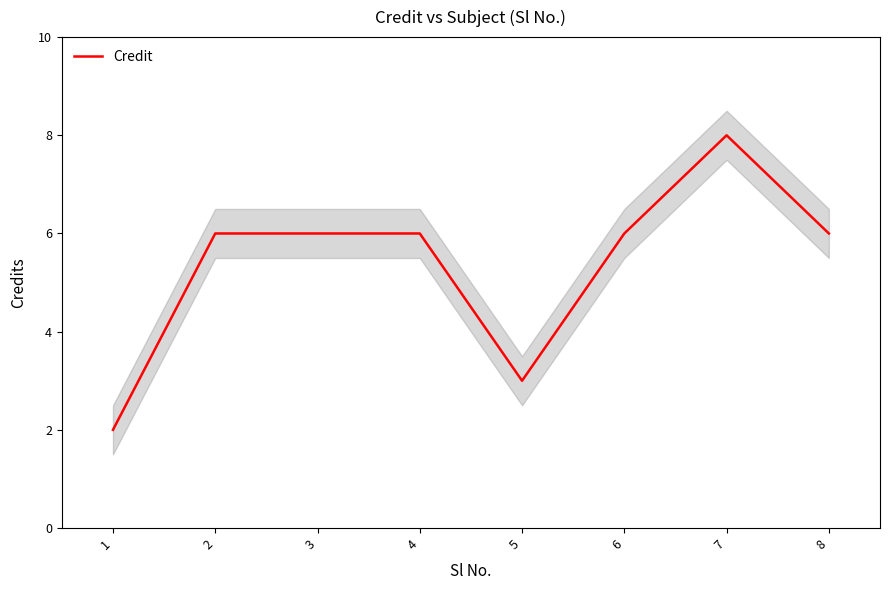

What is the sum of the values at 5 and 8?

9